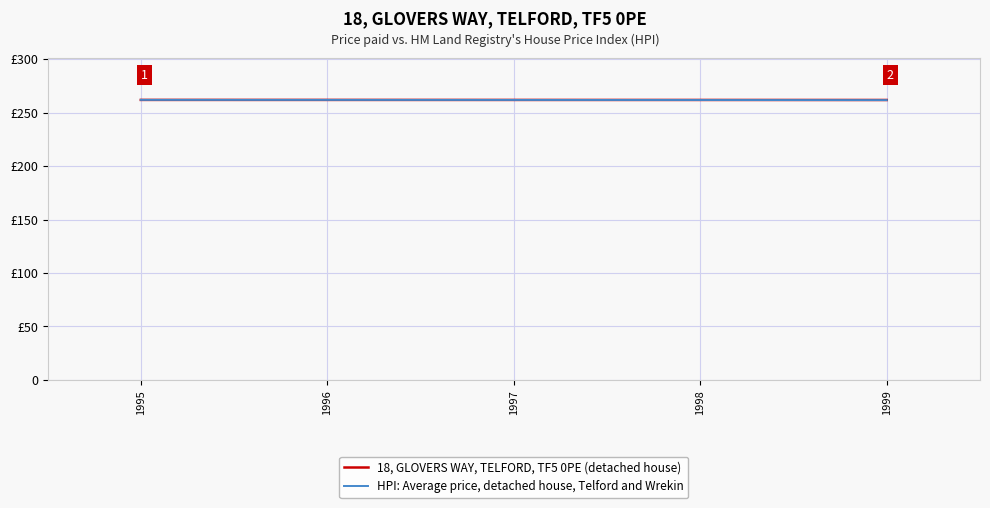

What are all the series names shown in the legend?

18, GLOVERS WAY, TELFORD, TF5 0PE (detached house), HPI: Average price, detached house, Telford and Wrekin